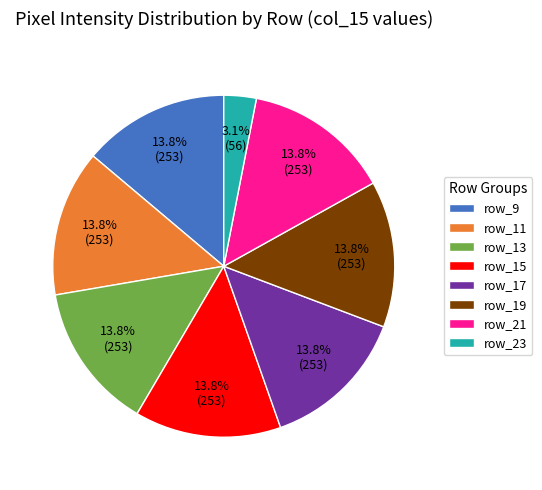

How many segments does this pie chart have?

8